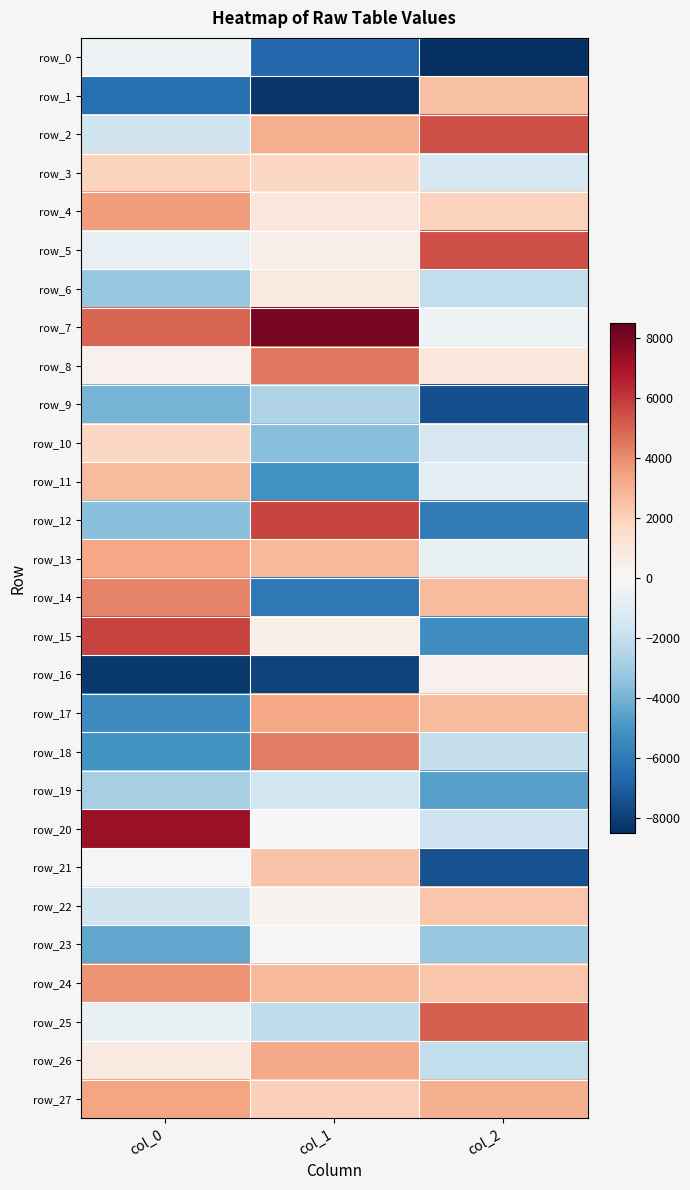

How many values in the row_3 series are below 1792?

1